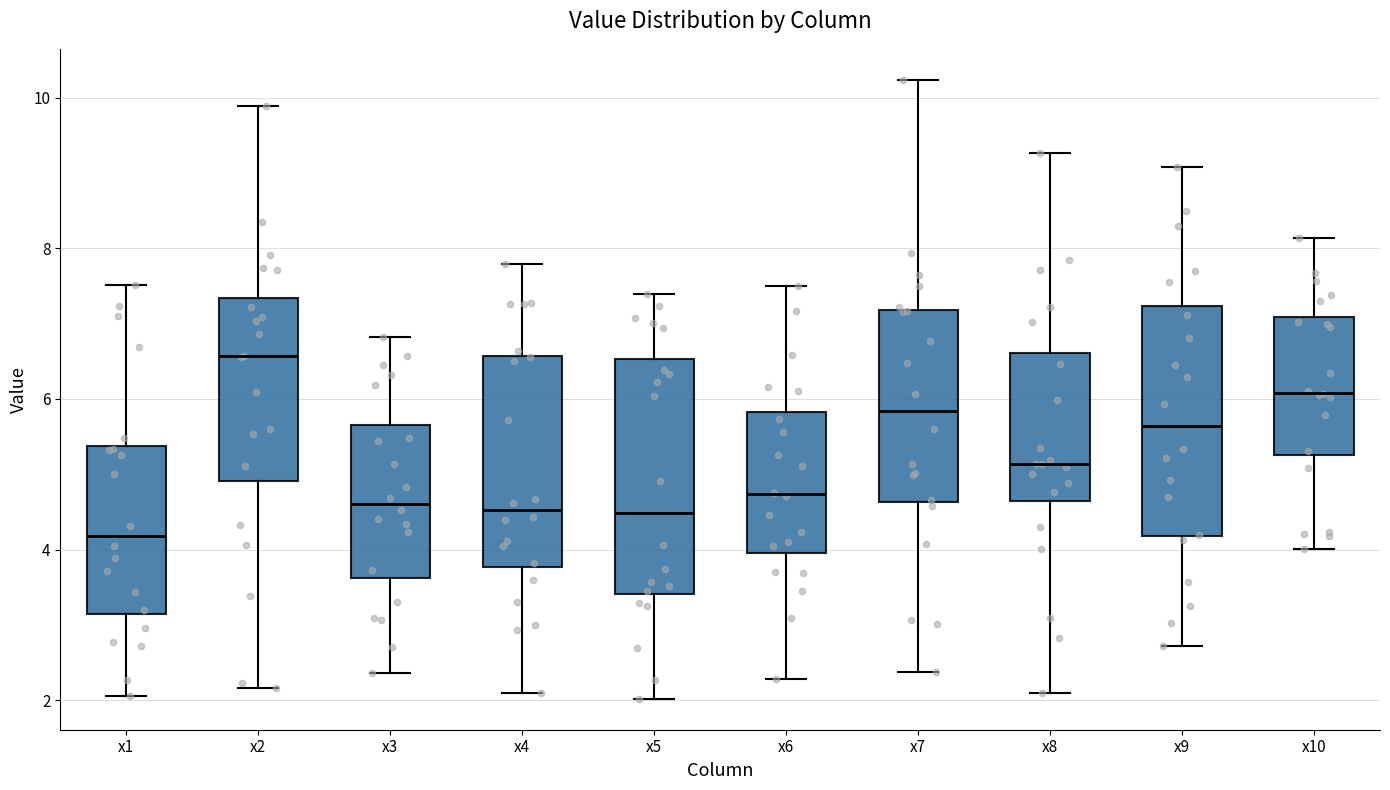

Which box has the lowest median line?

x1